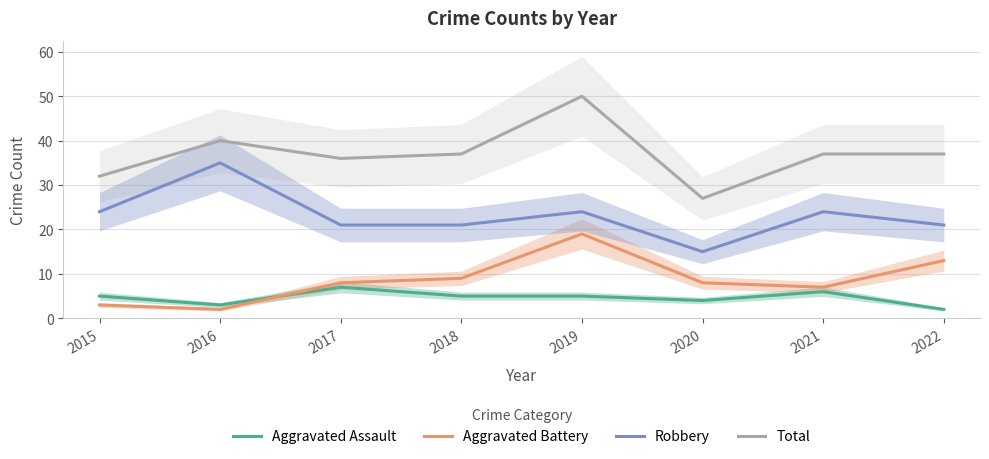

How many data points in Aggravated Battery are above 8?

3